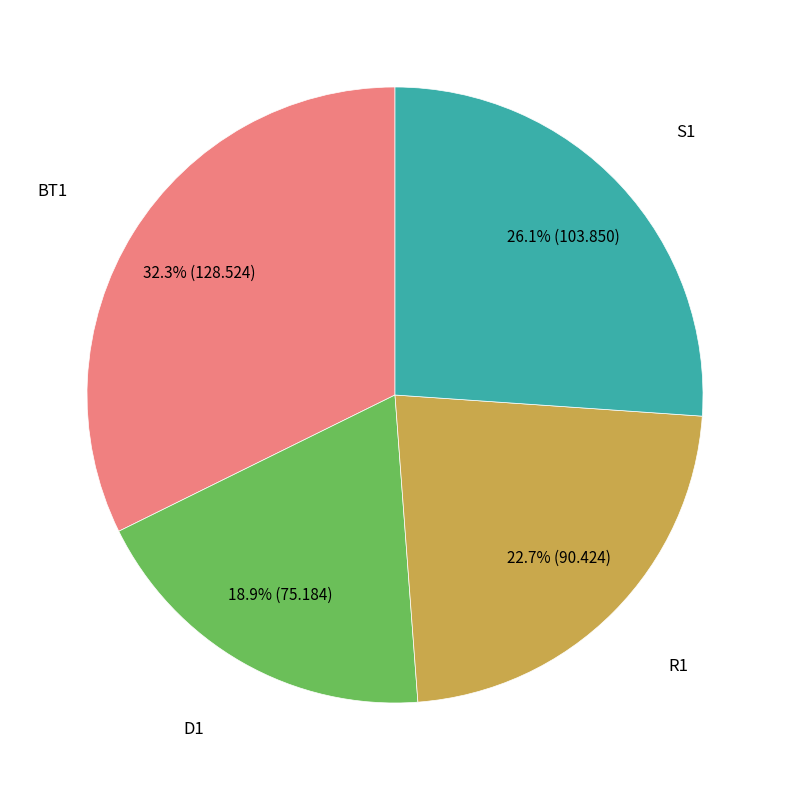

Is there any slice that represents more than half of the pie?

No